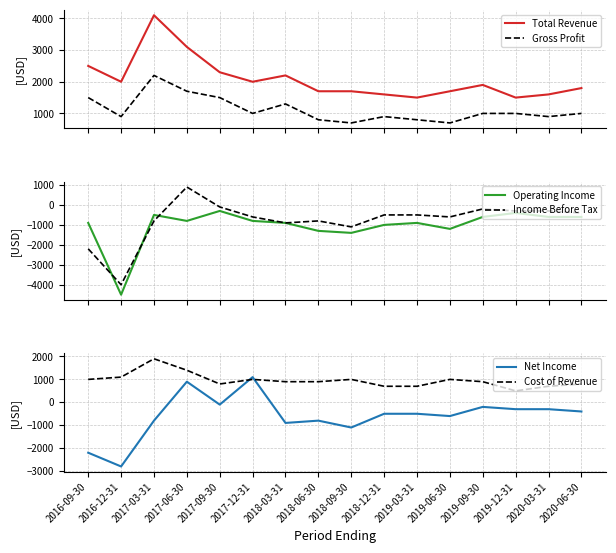

True or false: Net Income has more than 2 points higher than both neighbors.

True